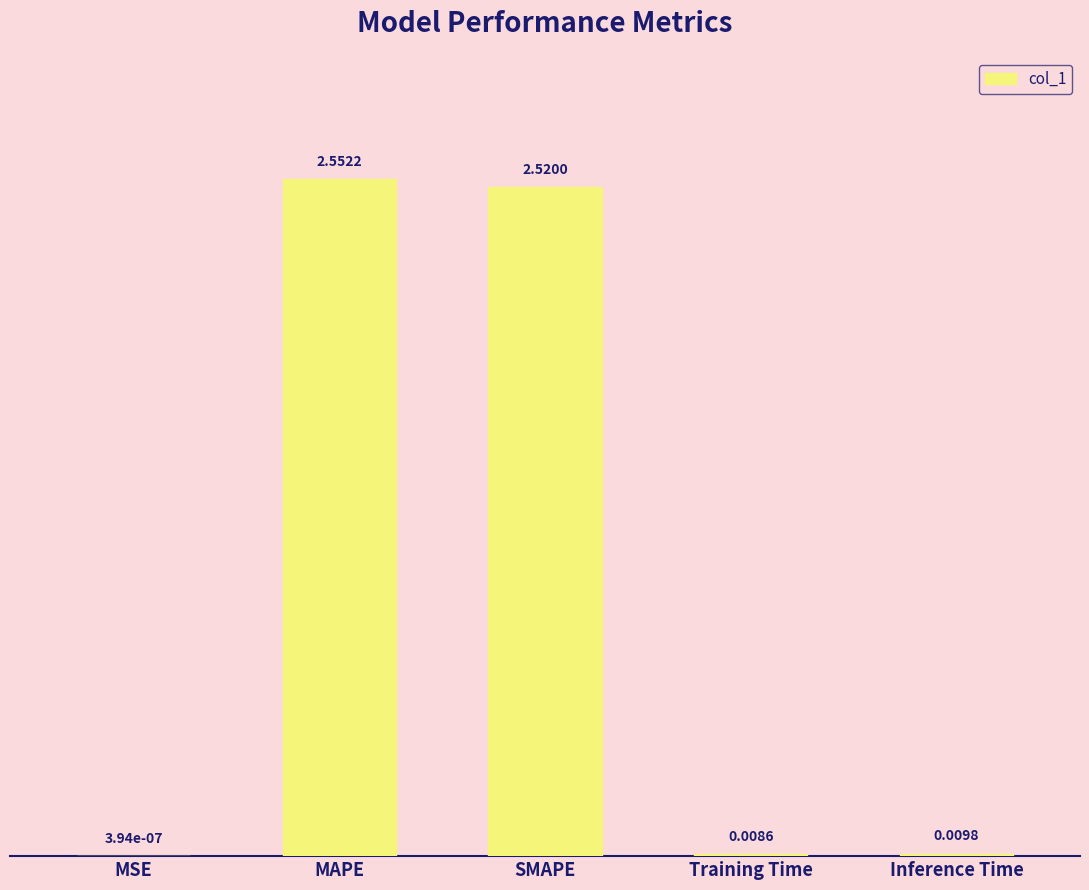

What is the sum of all values?

5.1